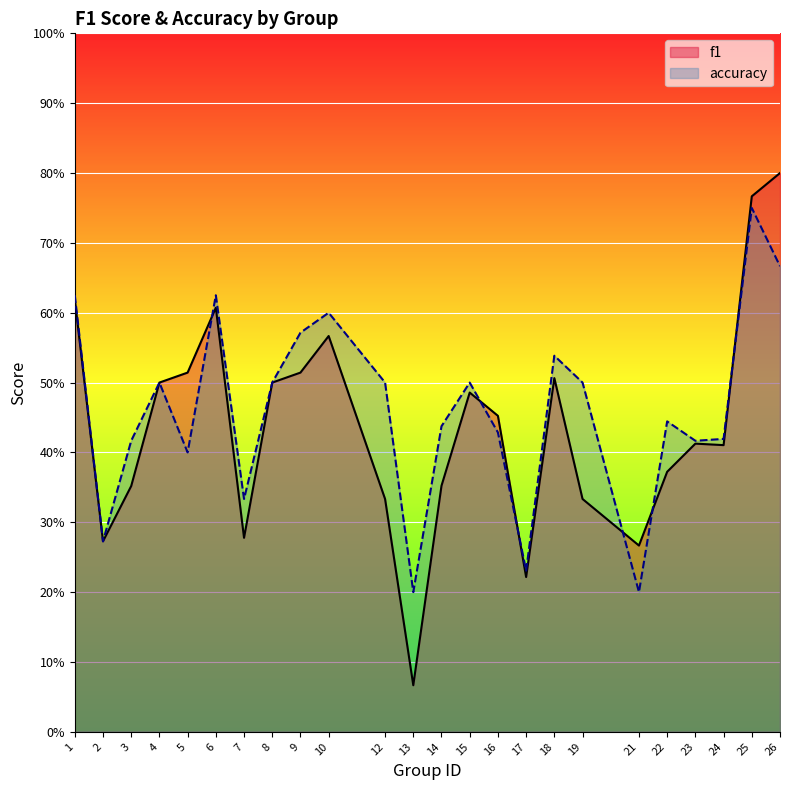

Which category has the lowest value in the f1 series?

13